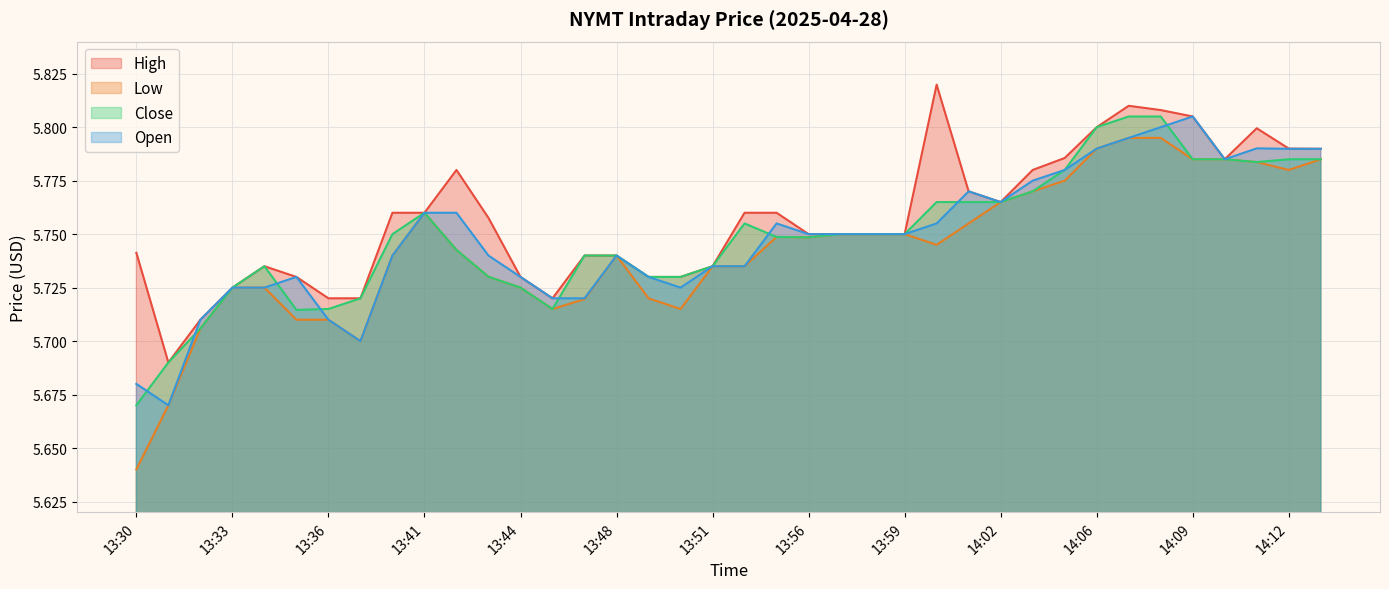

What is the difference between the second highest and minimum values in the Low series?

0.2